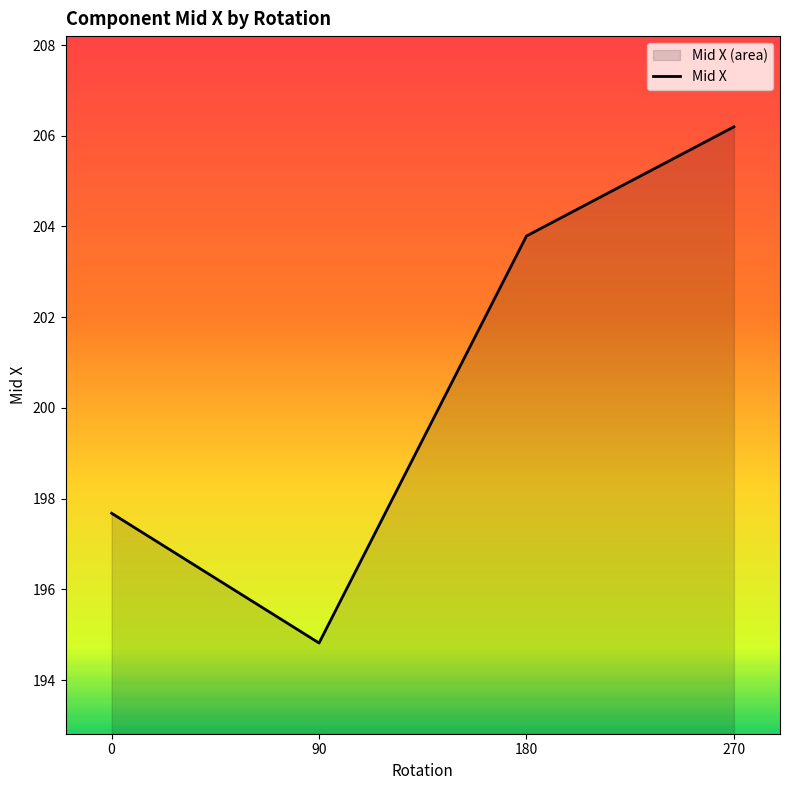

What is the average value?

200.6